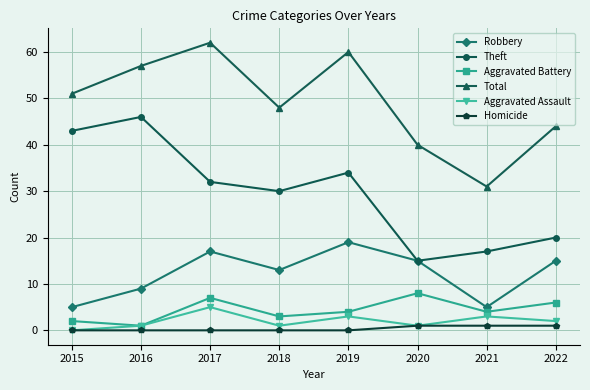

What is the sum of all Aggravated Assault values?

16